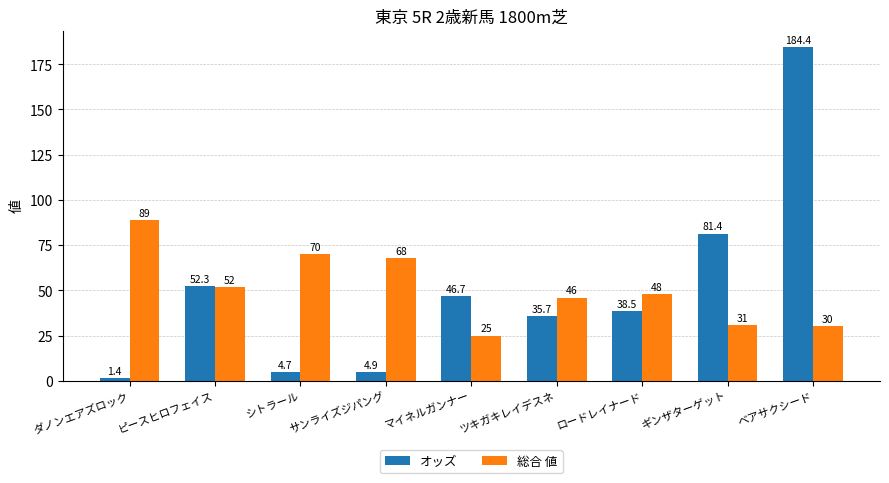

What is the label of the 7th bar from the right?

シトラール